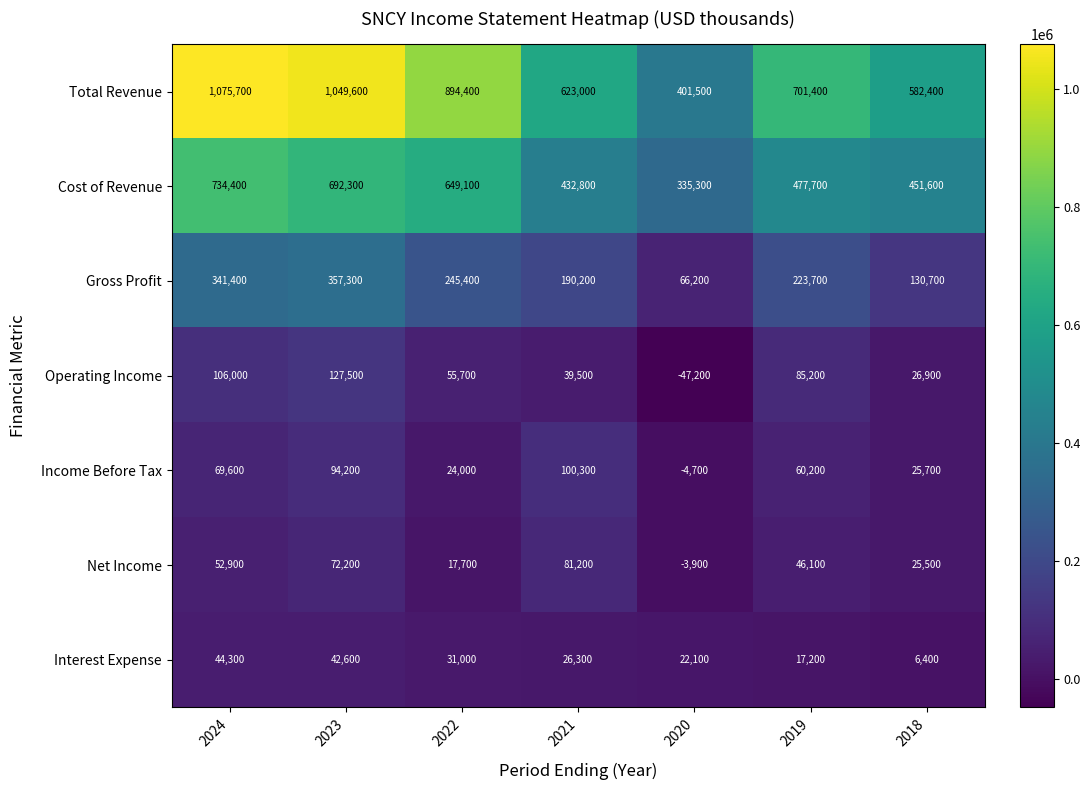

What is the maximum value shown in the chart?

1075700